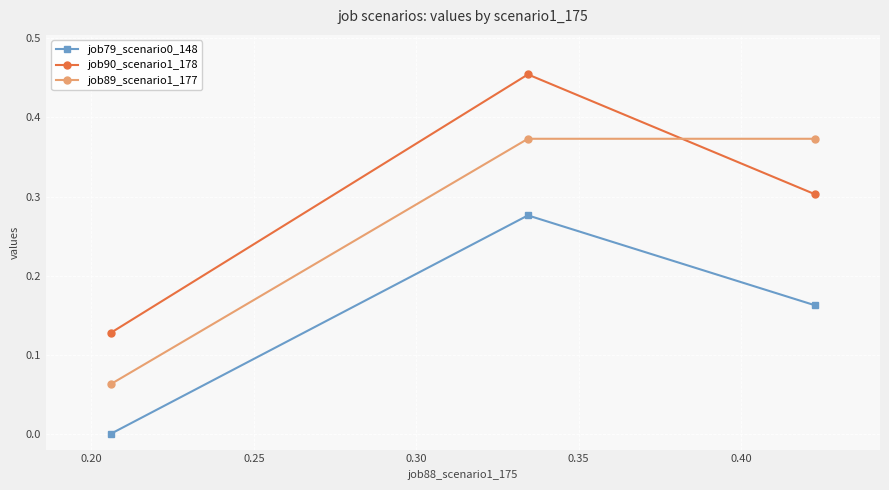

Rank the series by their average value, from highest to lowest.

job90_scenario1_178, job89_scenario1_177, job79_scenario0_148